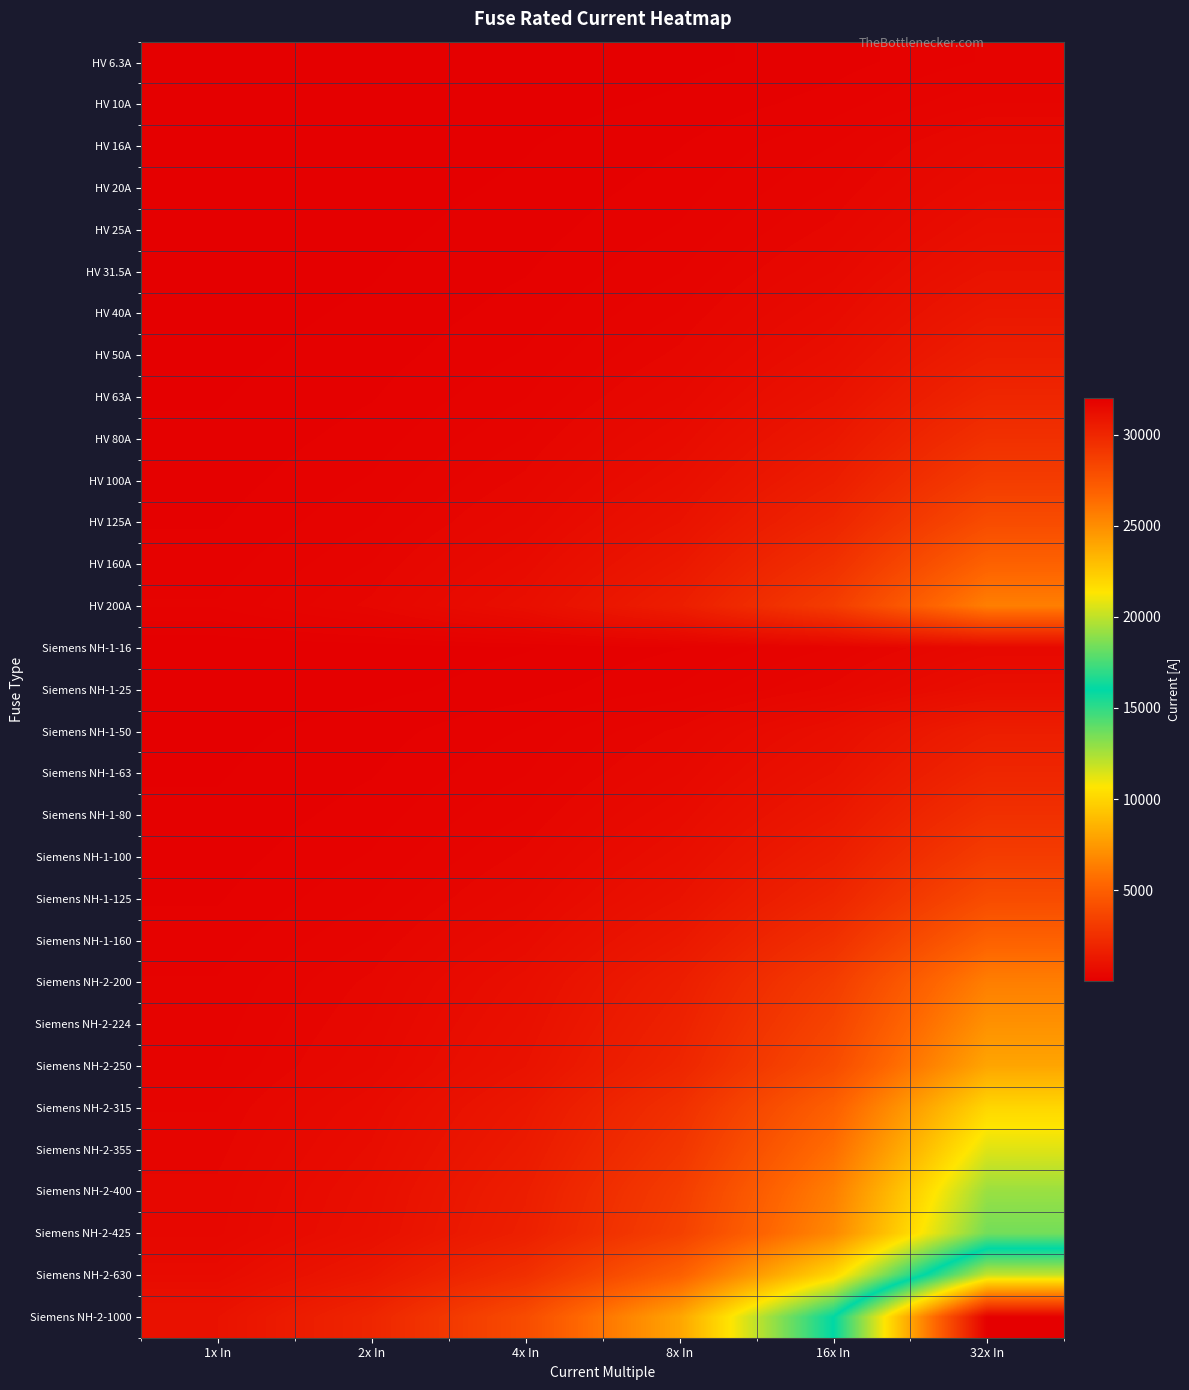

At which category does the chart reach its minimum across all series?

1x In